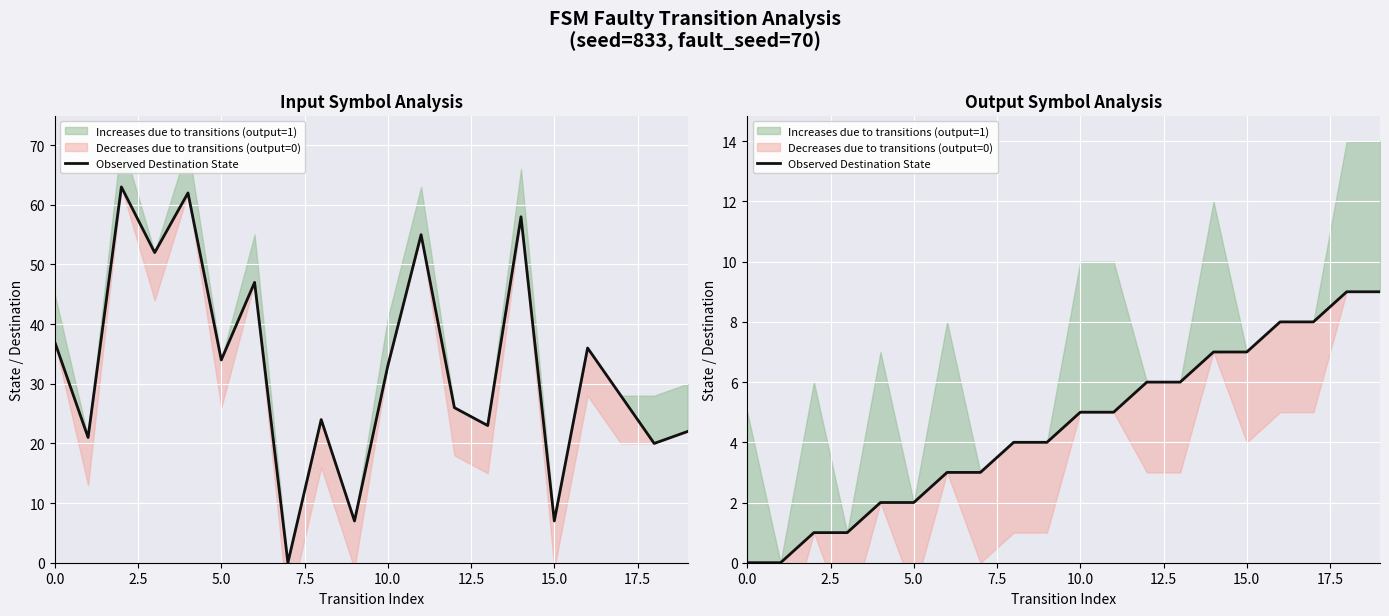

The chart shows a value of 8 at 17. True or false?

True